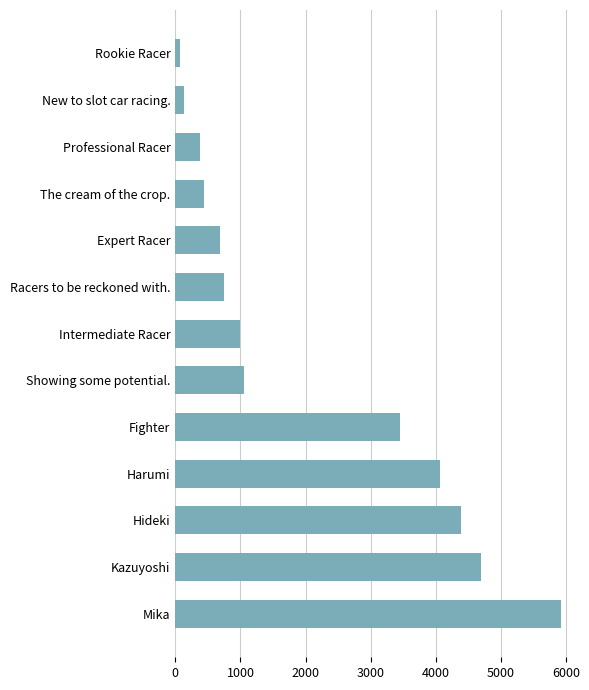

Rank the categories by value from highest to lowest.

Mika, Kazuyoshi, Hideki, Harumi, Fighter, Showing some potential., Intermediate Racer, Racers to be reckoned with., Expert Racer, The cream of the crop., Professional Racer, New to slot car racing., Rookie Racer